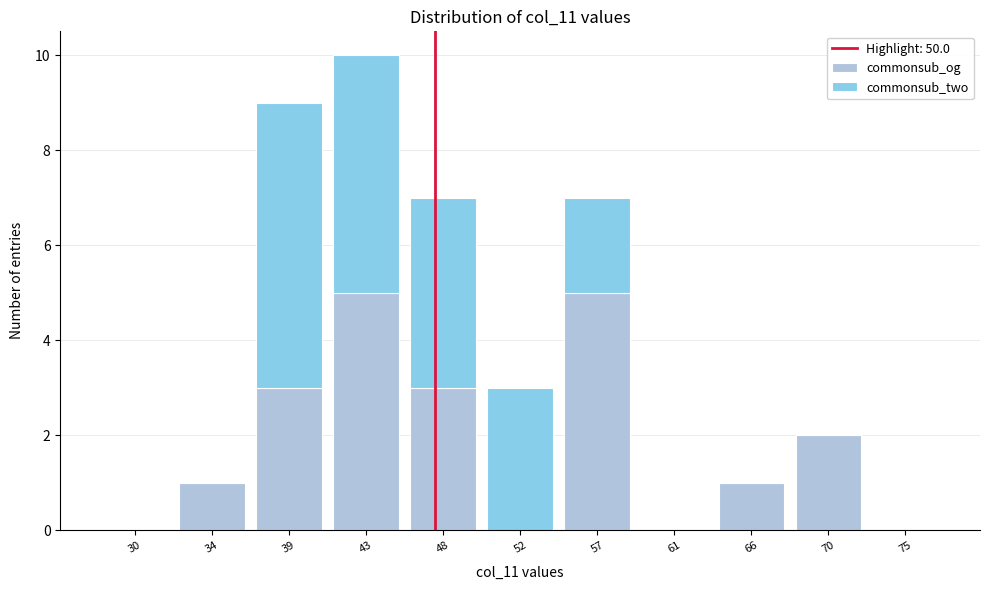

Reading left to right, transcribe the values for commonsub_og.

30=0	34=1	39=3	43=5	48=3	52=0	57=5	61=0	66=1	70=2	75=0